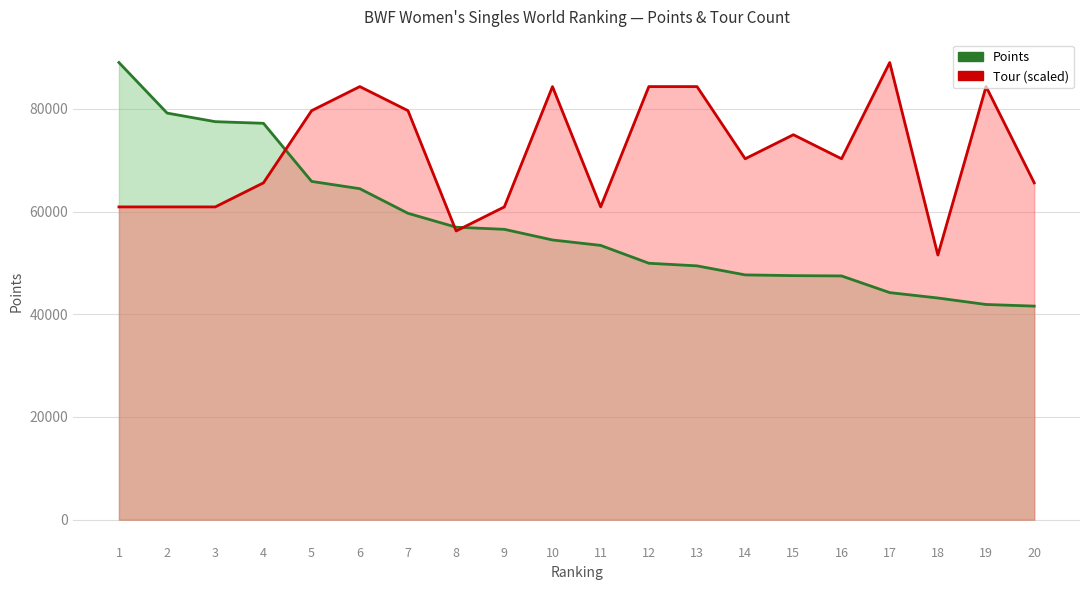

Reading left to right, extract all data points from this chart.

Points: 89000.0	79158.5	77488.2	77170.0	65857.6	64440.0	59649.3	56943.6	56530.0	54460.0	53402.0	49927.0	49417.5	47660.0	47515.9	47457.0	44210.0	43160.0	41900.5	41582.2
Tour (scaled): 60894.7	60894.7	60894.7	65578.9	79631.6	84315.8	79631.6	56210.5	60894.7	84315.8	60894.7	84315.8	84315.8	70263.1	74947.3	70263.1	89000.0	51526.3	84315.8	65578.9